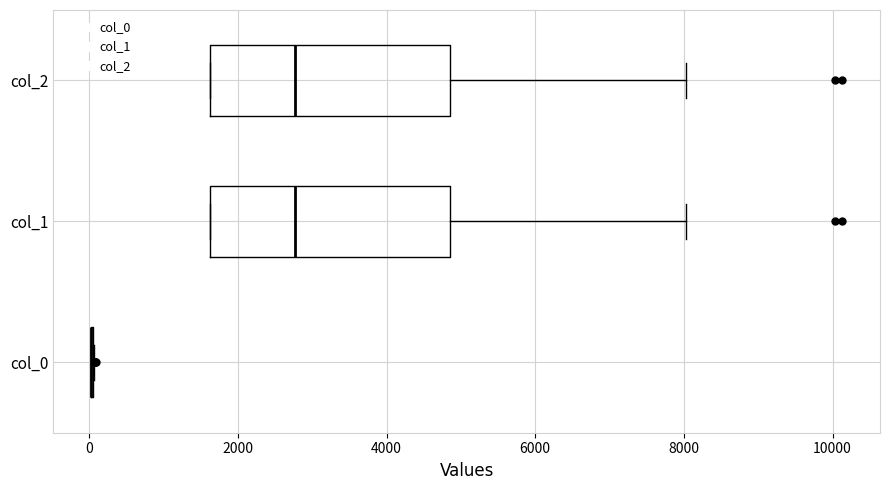

Reading bottom to top, read every box against the x-axis: the position of its median line, the range the box covers, and the ends of its whiskers. The values are not printed on the chart, so give them approximately, as read against the axis.

col_0: box collapsed to a line at 0, whiskers 0 to 0
col_1: median 2800, box 1600 to 4800, whiskers 1600 to 8000
col_2: median 2800, box 1600 to 4800, whiskers 1600 to 8000